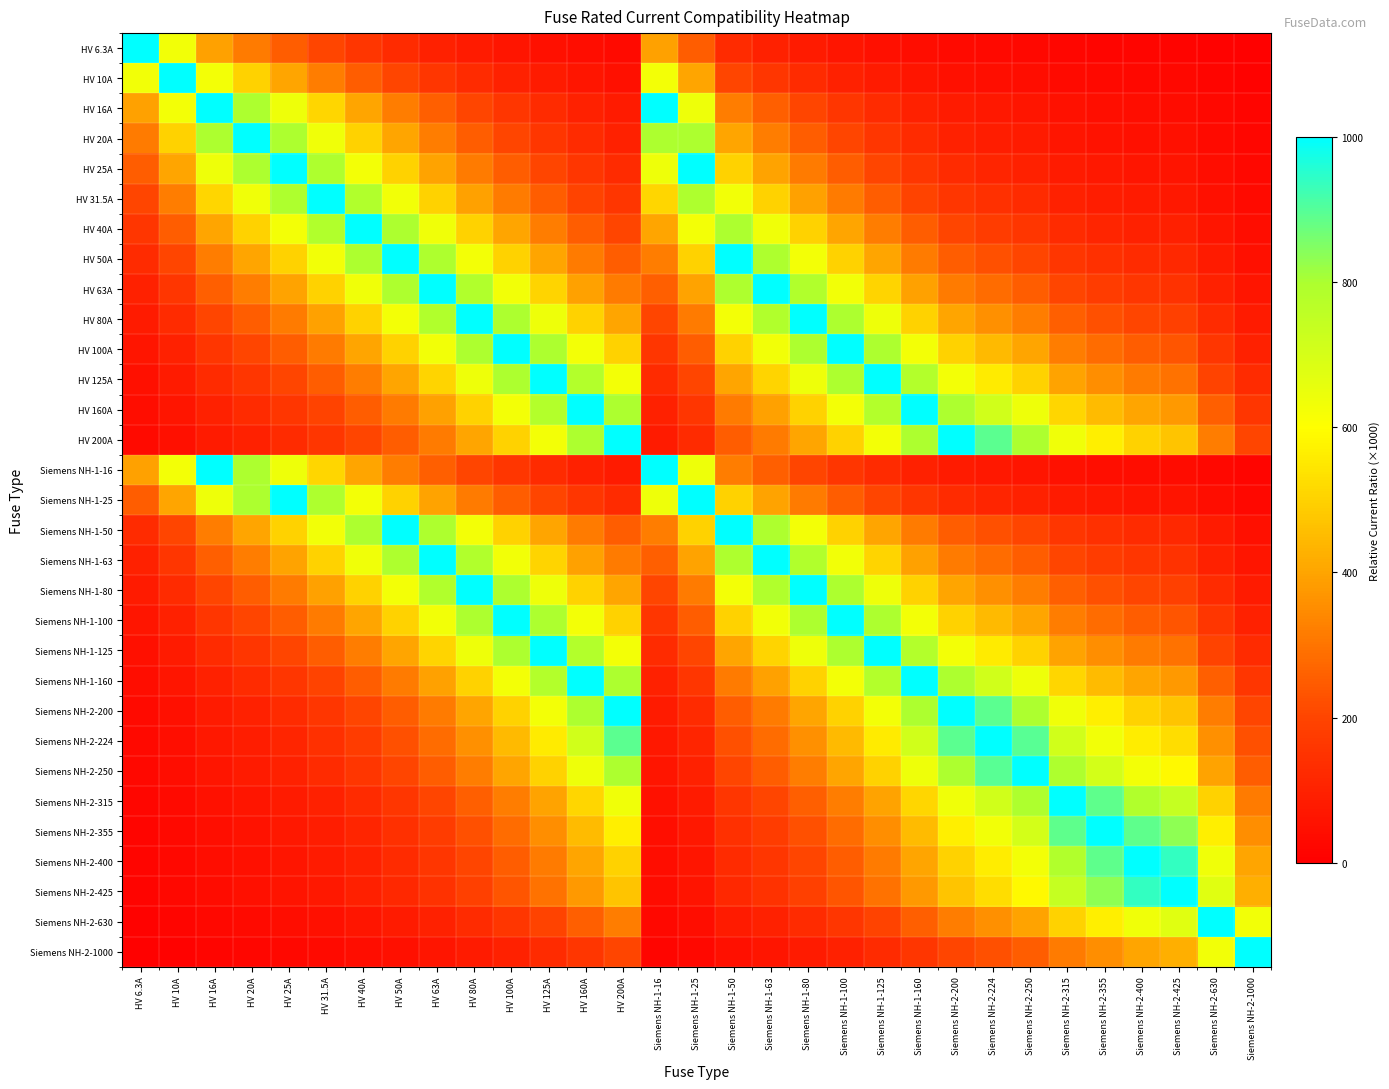

What is the maximum value shown in the chart?

1000.0